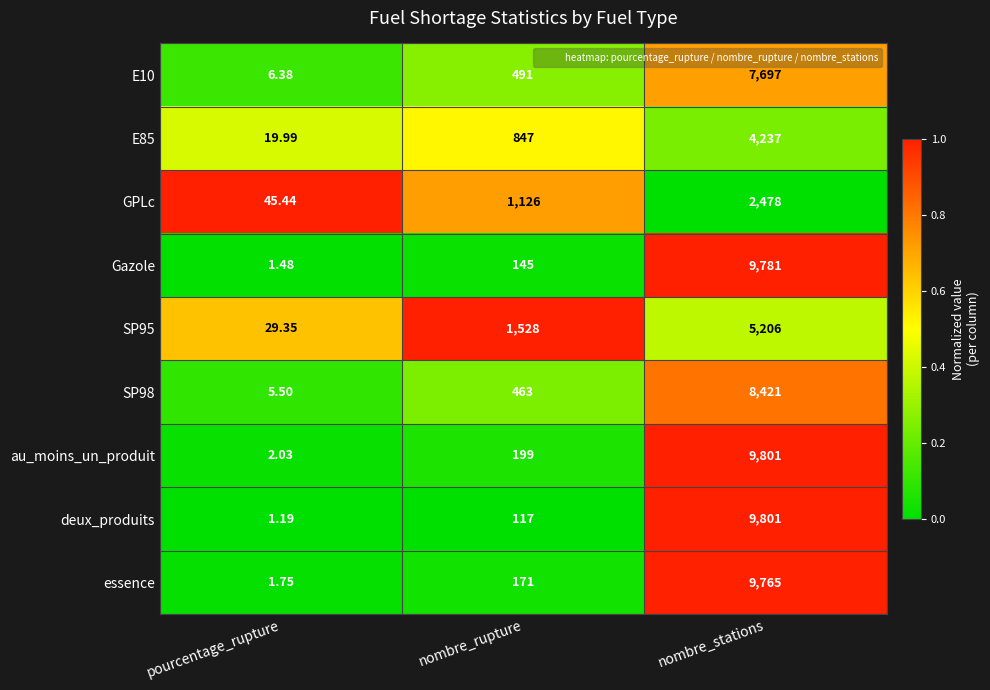

Rank the categories by SP98 value from highest to lowest.

nombre_stations, nombre_rupture, pourcentage_rupture